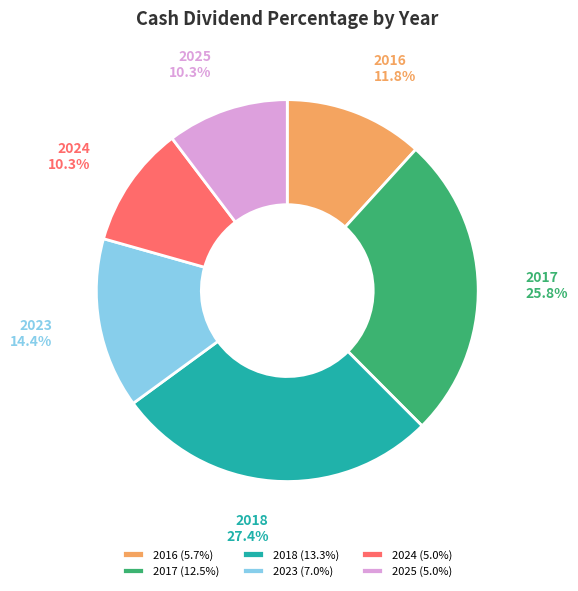

True or false: 2017 accounts for 26% of the total.

True